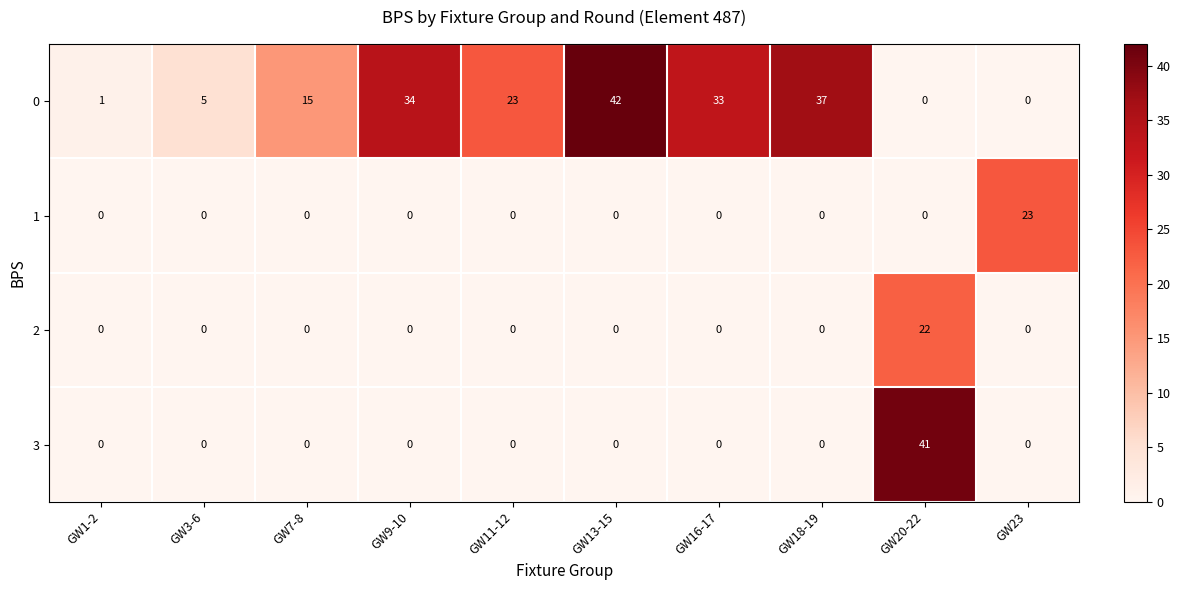

What is the spread (max minus min) of values at GW16-17?

33